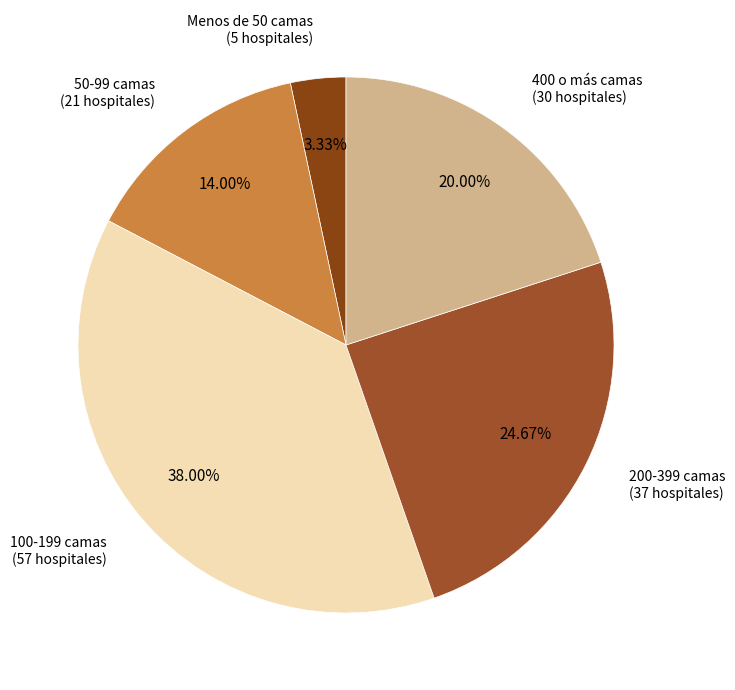

To the nearest percent, what is the average slice percentage?

20%